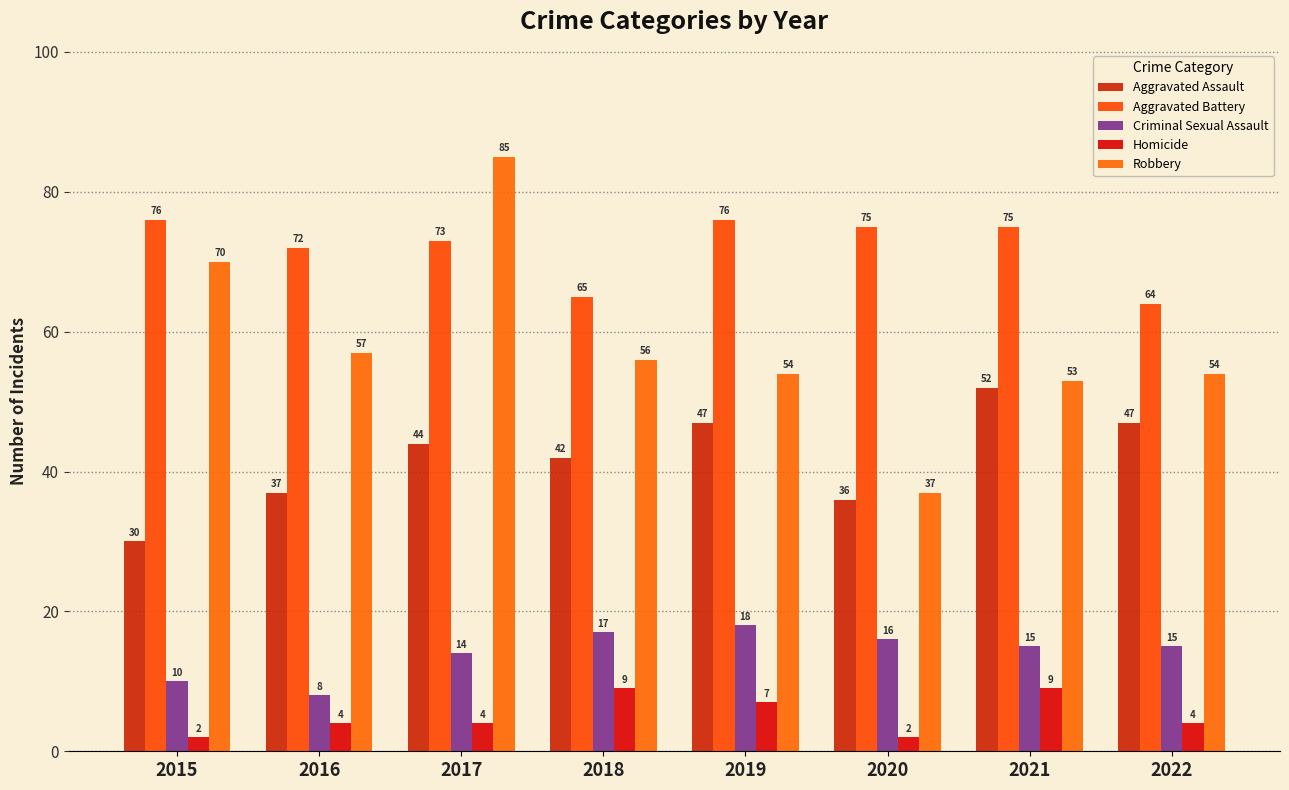

Reading right to left, what are all the values shown in this chart?

Aggravated Assault: 47	52	36	47	42	44	37	30
Aggravated Battery: 64	75	75	76	65	73	72	76
Criminal Sexual Assault: 15	15	16	18	17	14	8	10
Homicide: 4	9	2	7	9	4	4	2
Robbery: 54	53	37	54	56	85	57	70